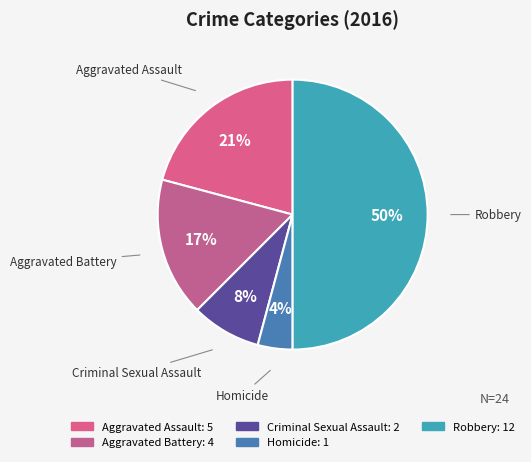

Combined, do Aggravated Assault and Robbery account for over 50%?

Yes